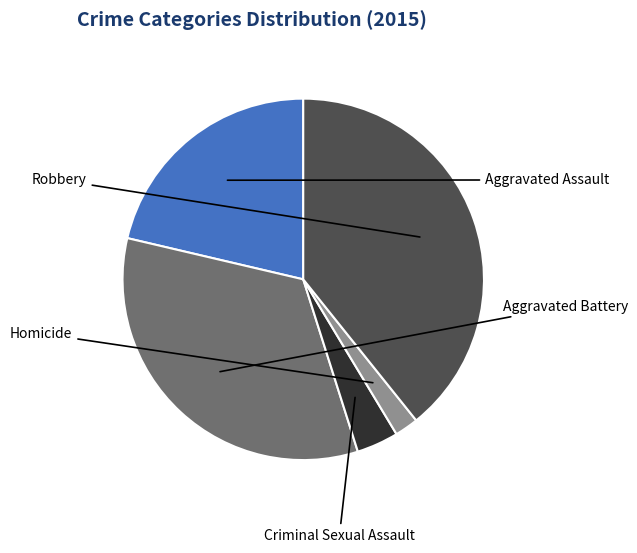

Is there a majority slice in this chart?

No